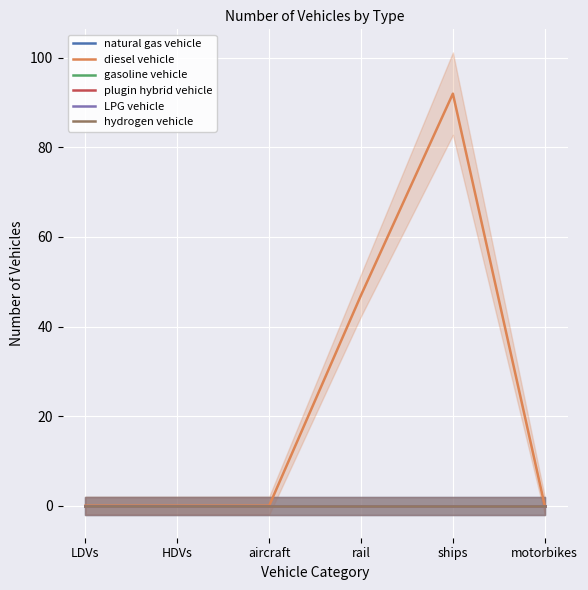

Reading left to right, what are all the values shown in this chart?

natural gas vehicle: LDVs=0	HDVs=0	aircraft=0	rail=0	ships=0	motorbikes=0
diesel vehicle: LDVs=0	HDVs=0	aircraft=0	rail=47	ships=92	motorbikes=0
gasoline vehicle: LDVs=0	HDVs=0	aircraft=0	rail=0	ships=0	motorbikes=0
plugin hybrid vehicle: LDVs=0	HDVs=0	aircraft=0	rail=0	ships=0	motorbikes=0
LPG vehicle: LDVs=0	HDVs=0	aircraft=0	rail=0	ships=0	motorbikes=0
hydrogen vehicle: LDVs=0	HDVs=0	aircraft=0	rail=0	ships=0	motorbikes=0